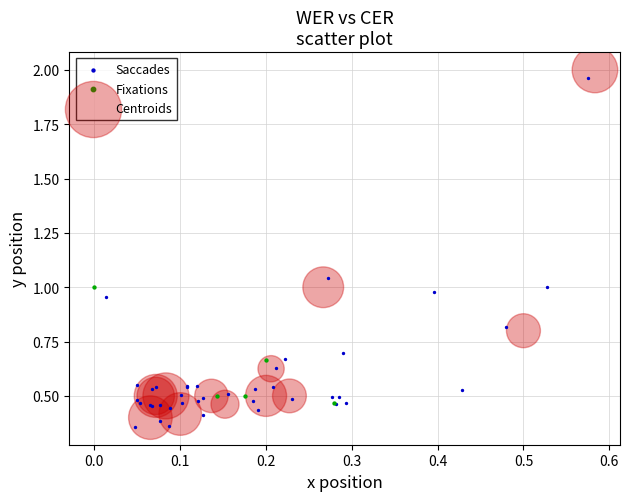

What are all the series names shown in the legend?

Saccades, Fixations, Centroids